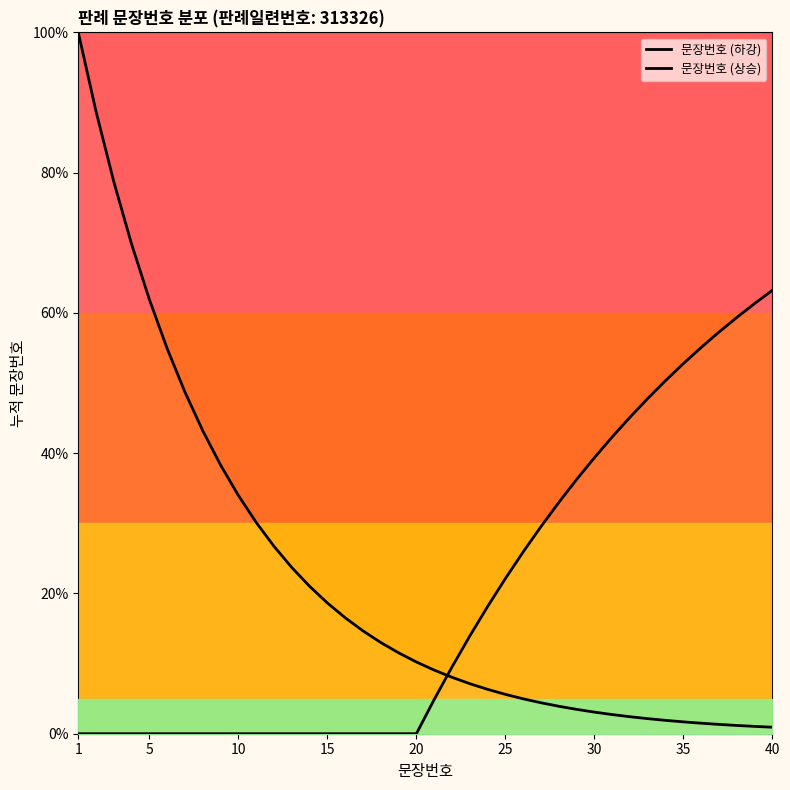

True or false: 문장번호 (상승) and 문장번호 (하강) intersect in this chart.

True